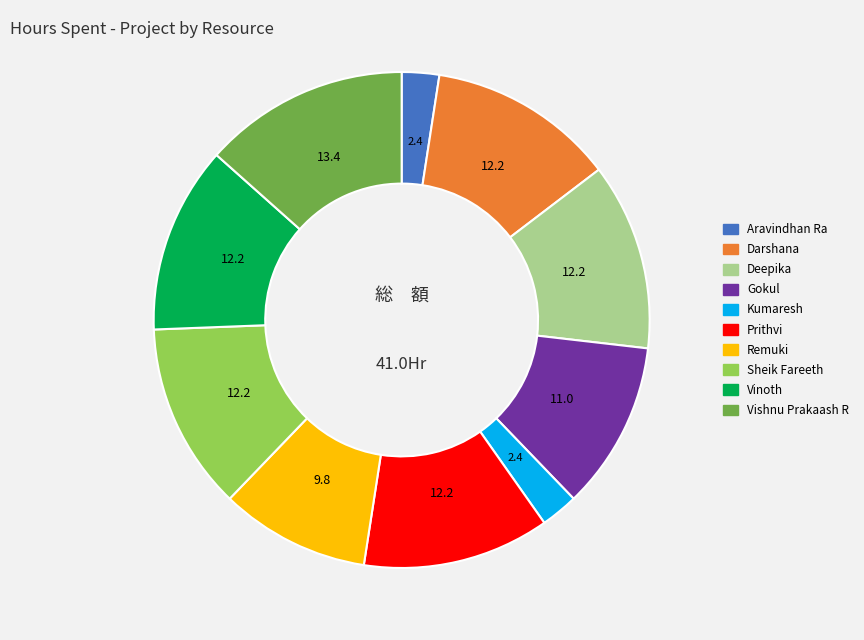

How many slices are in this pie chart?

10